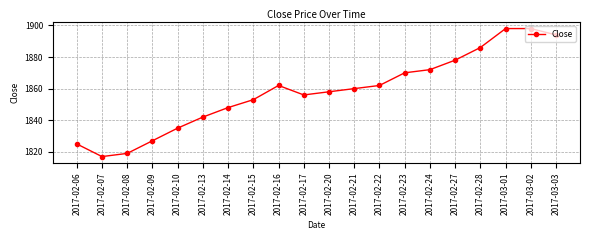

The value at 2017-02-16 is 3323. True or false?

False